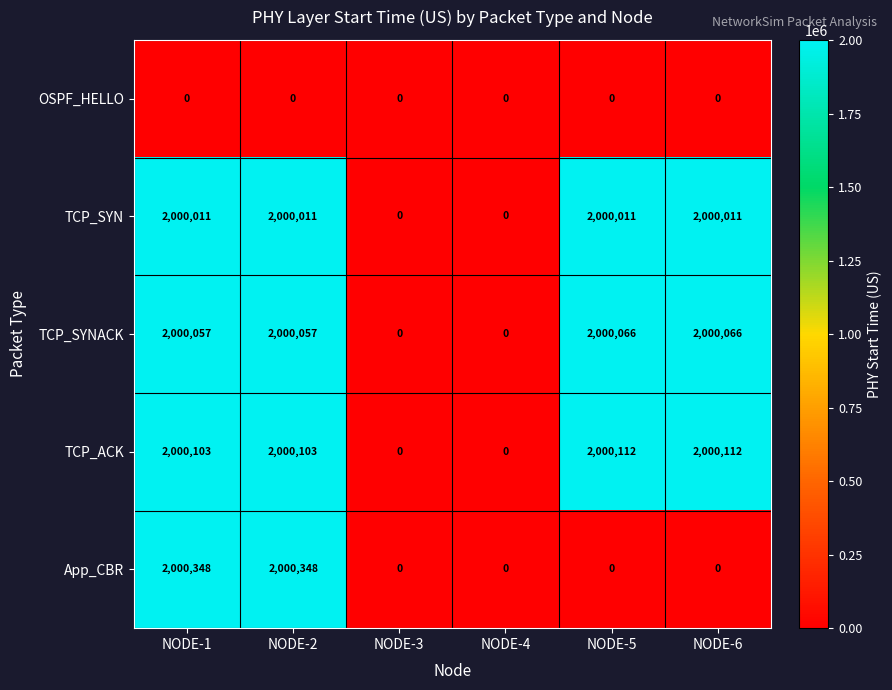

What is the average value of the TCP_ACK series?

1333405